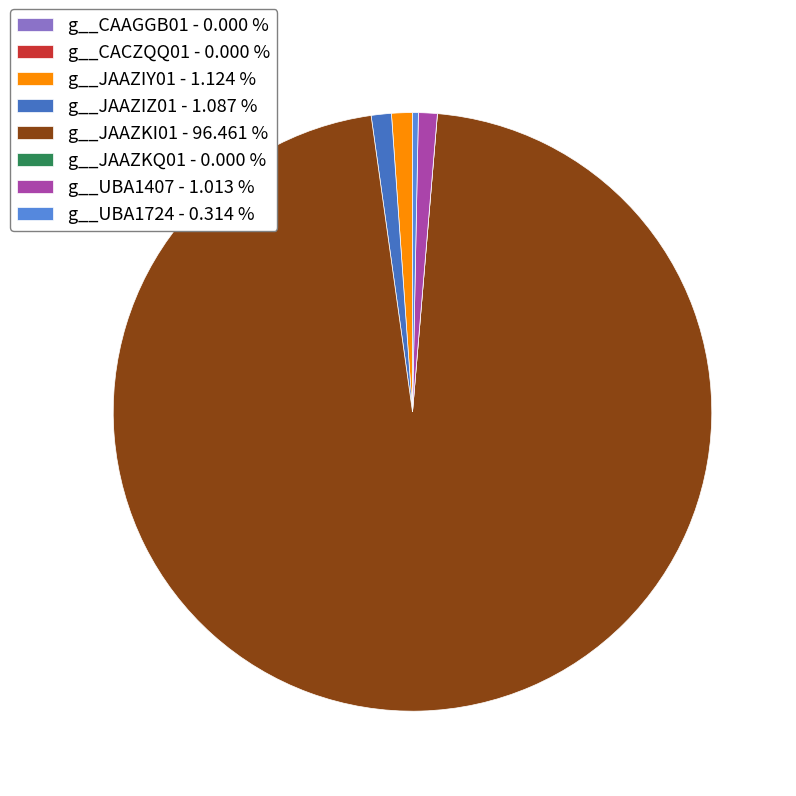

What is the total percentage of g__JAAZKI01 and g__JAAZKQ01?

96.5%